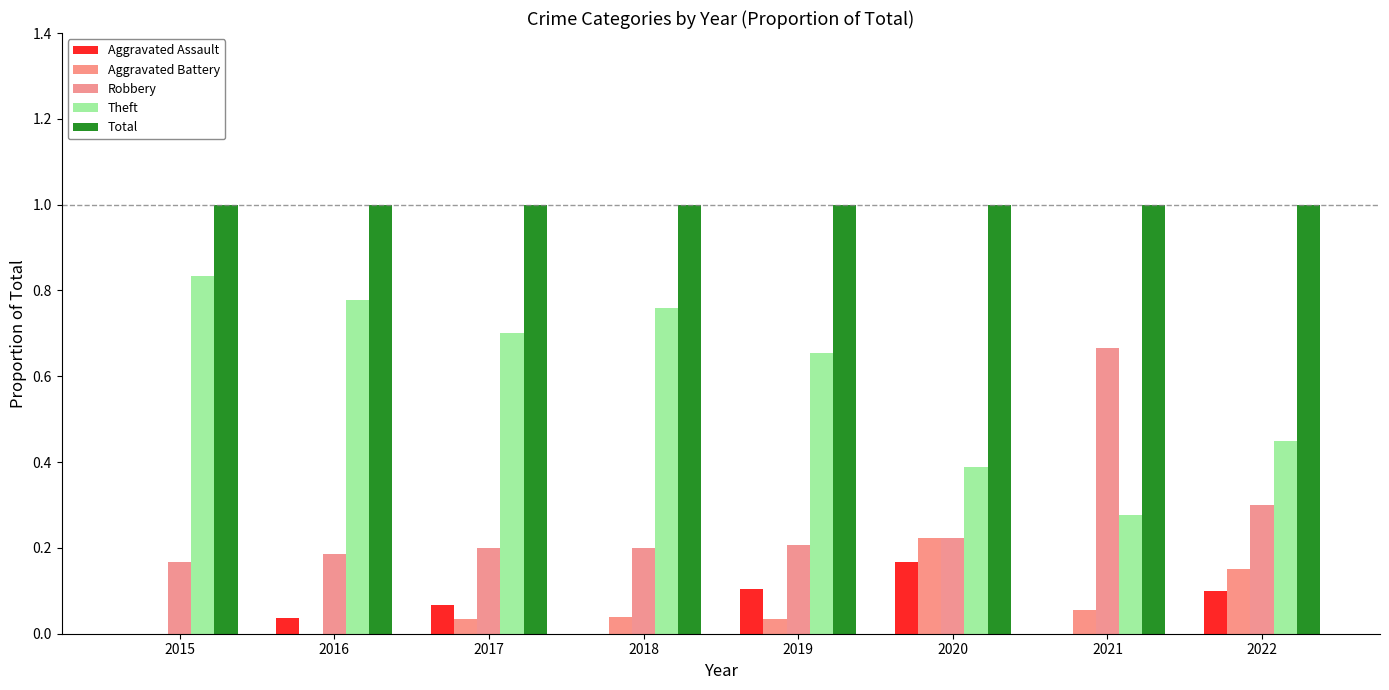

Which series has the largest total across all categories?

Total